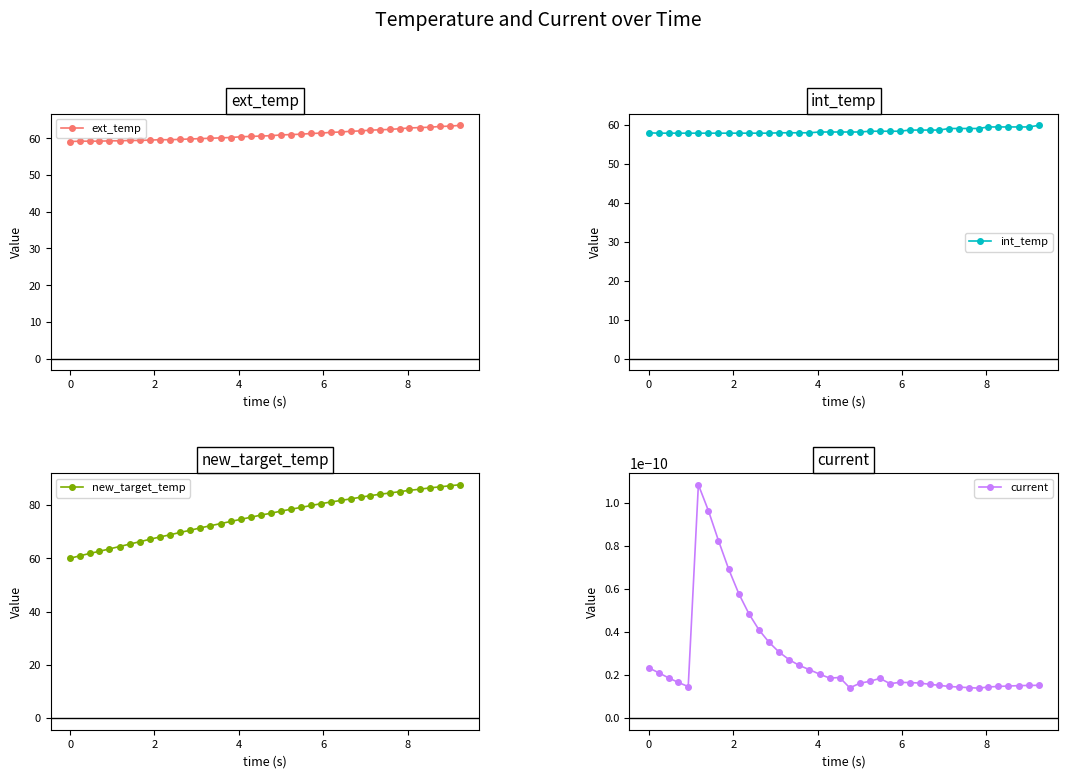

How many data points does each series have?

40